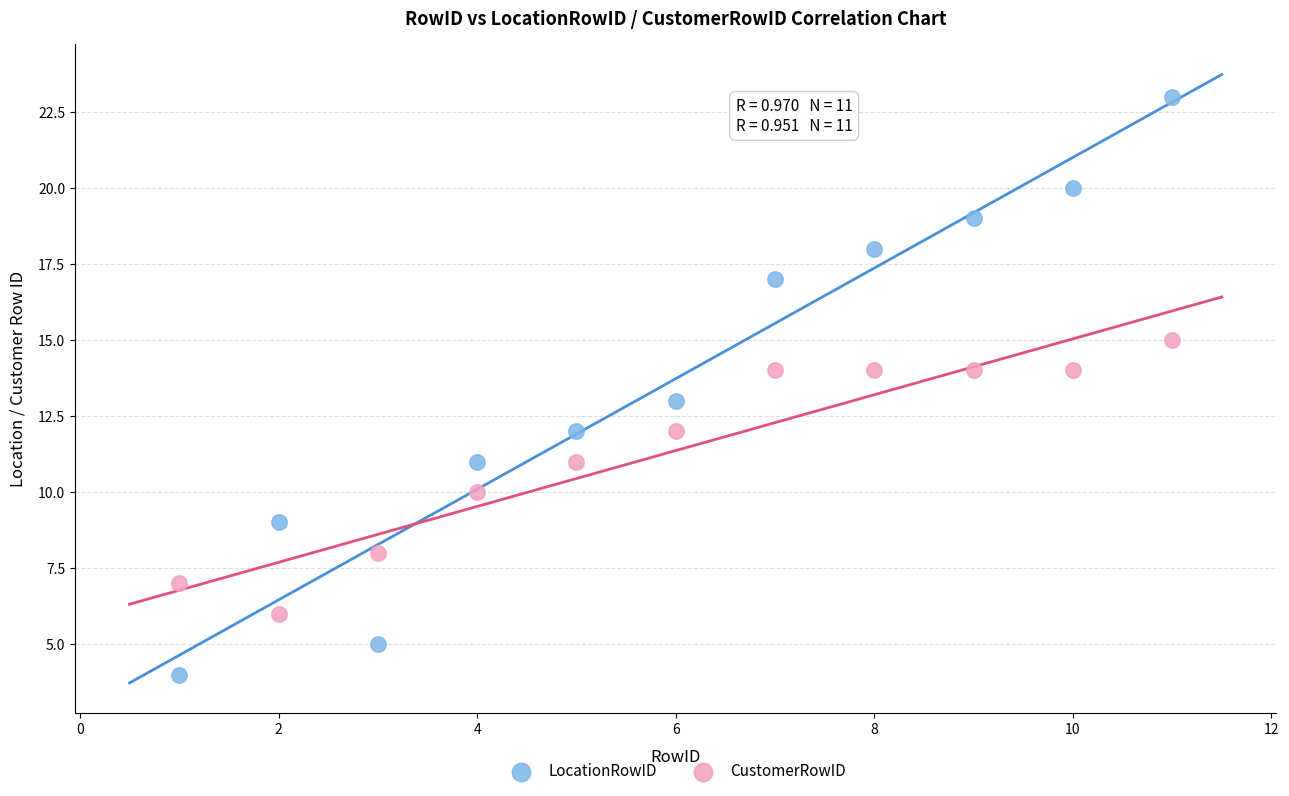

Across all data points, what is the range of Y values (max minus min)?

19